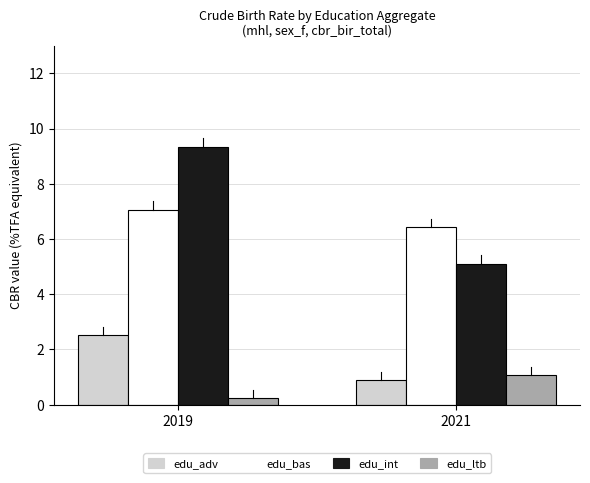

What is the total value across all series at 2021?

13.5